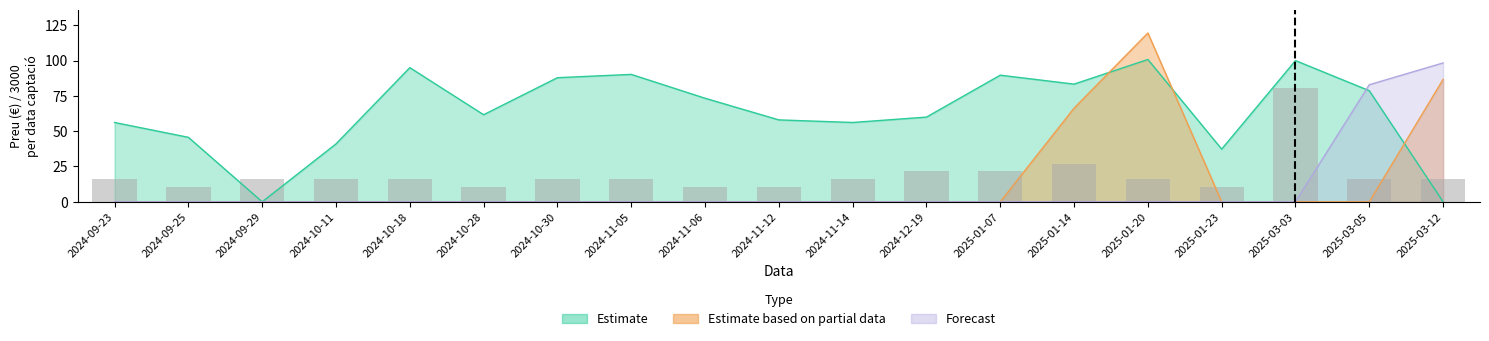

What is the label of the 14th bar from the right?

2024-10-28